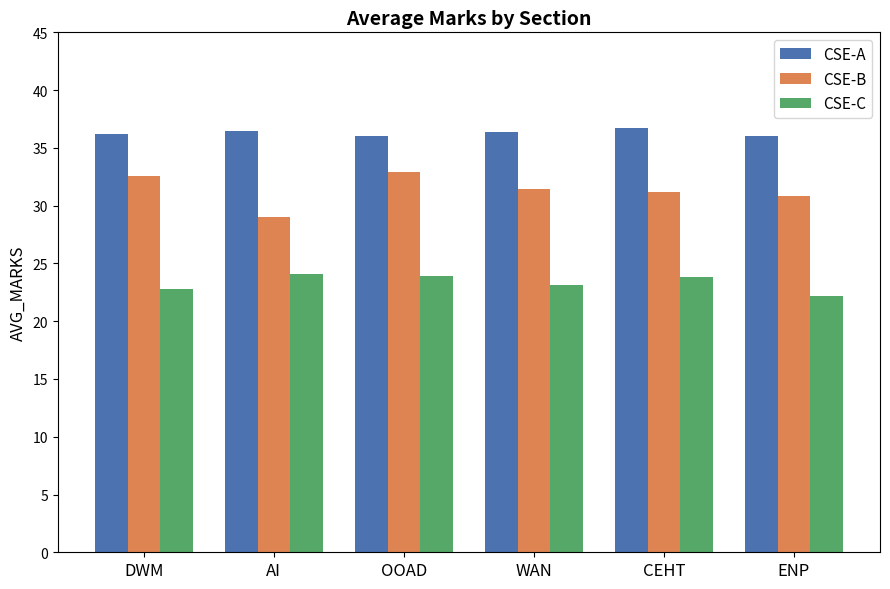

What is the label of the 3rd bar from the left?

OOAD